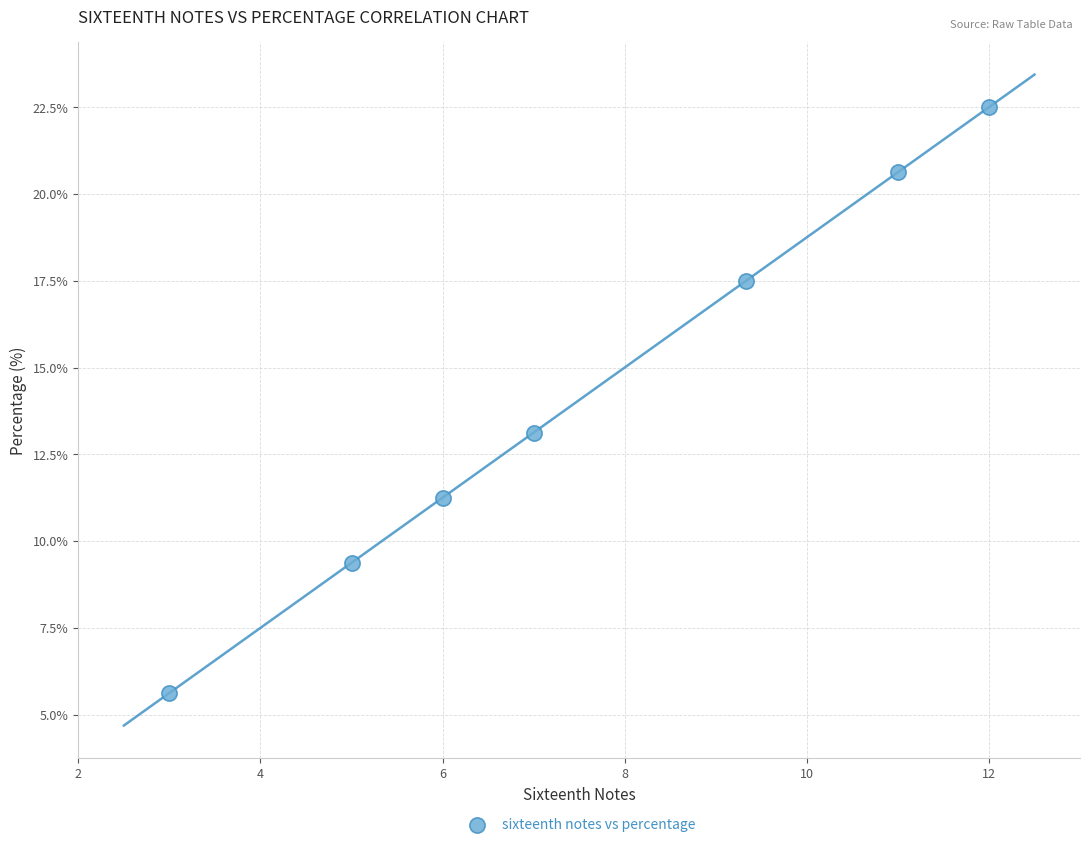

What Y value in the scatter plot is closest to 14?

13.1